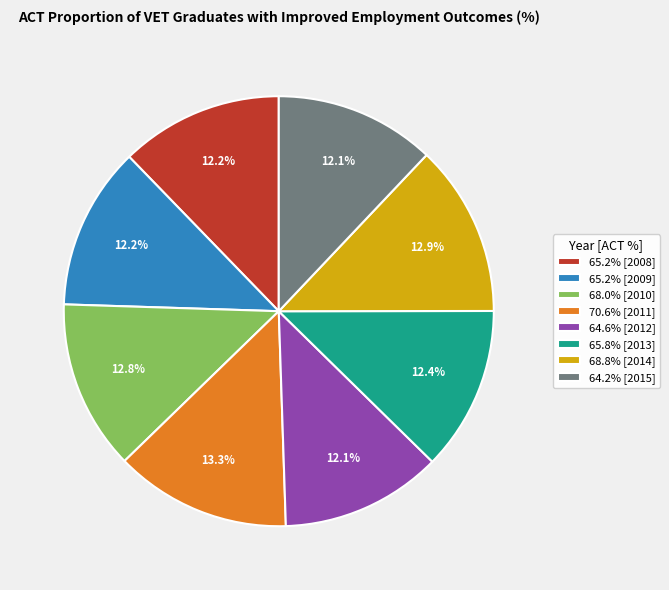

Approximately how many times larger is the value at 70.6% [2011] compared to 64.2% [2015]?

1.1